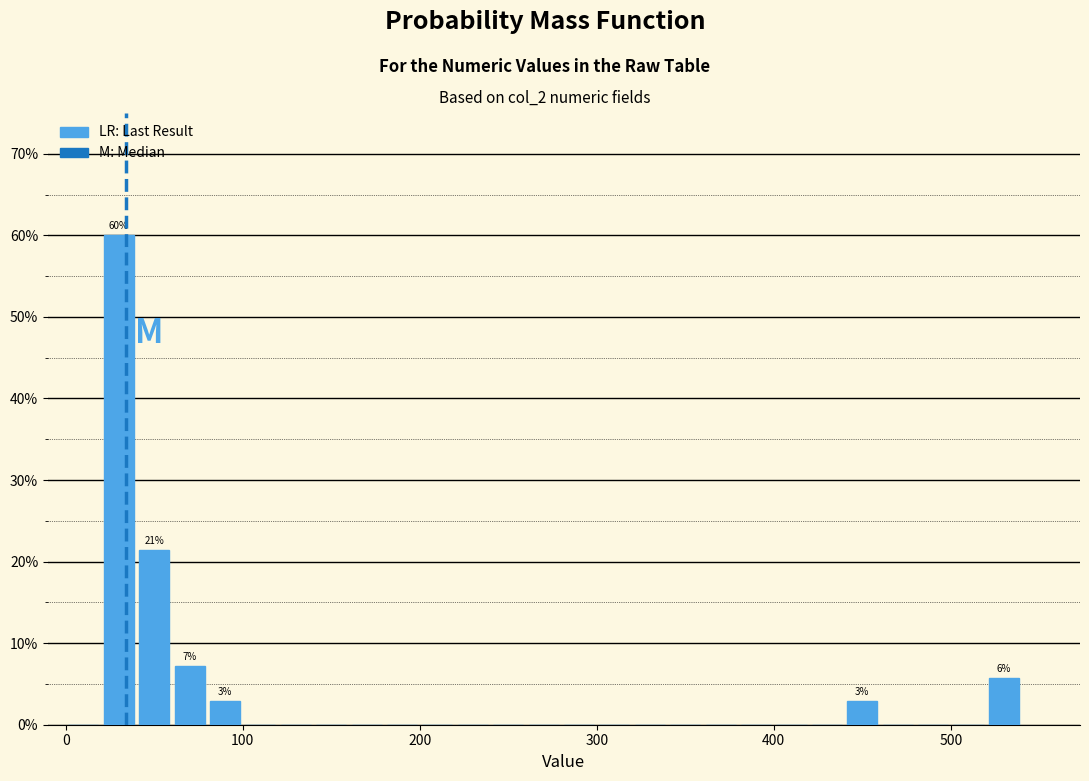

Around what value on the x-axis is the tallest bar? Give the approximate position of its centre, as read against the axis.

30